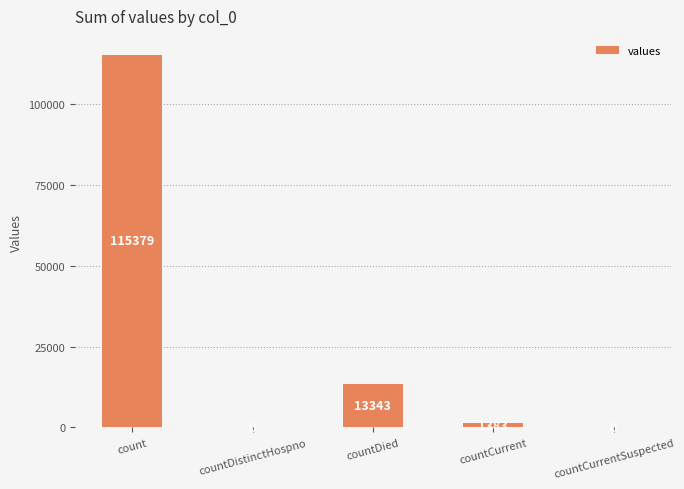

What is the sum of all values?

130105